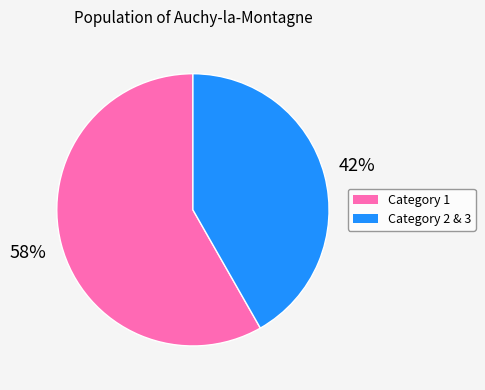

Does any single category account for the majority?

Yes